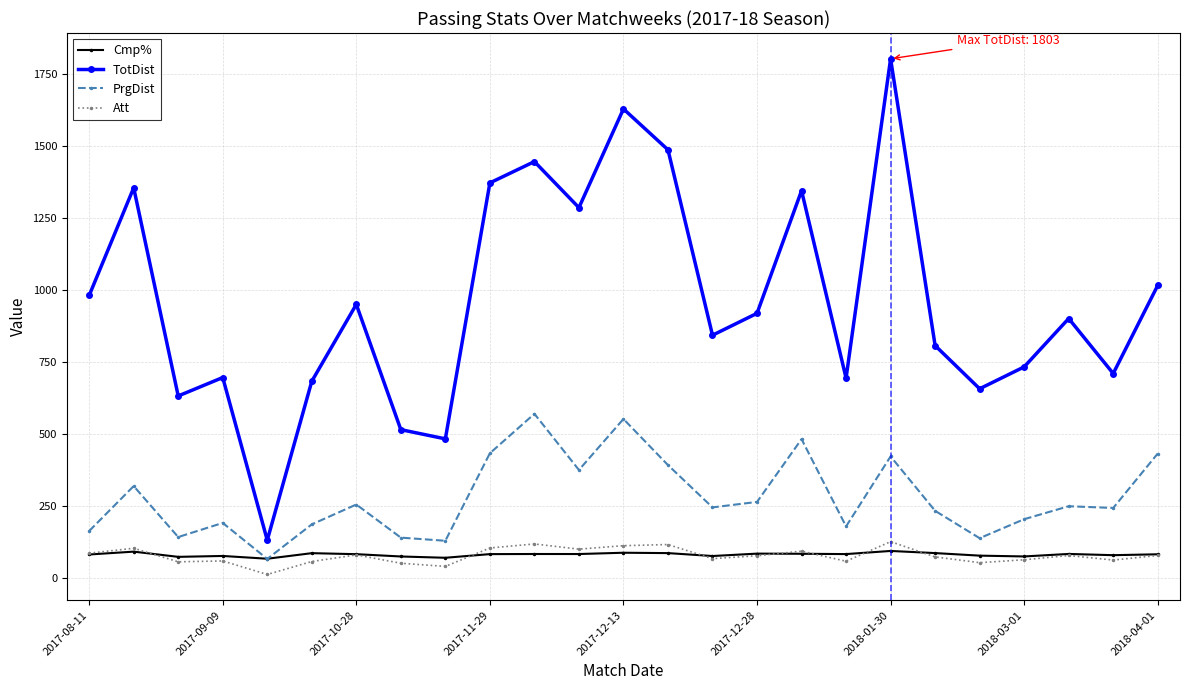

What is the highest value of the TotDist series?

1803.0